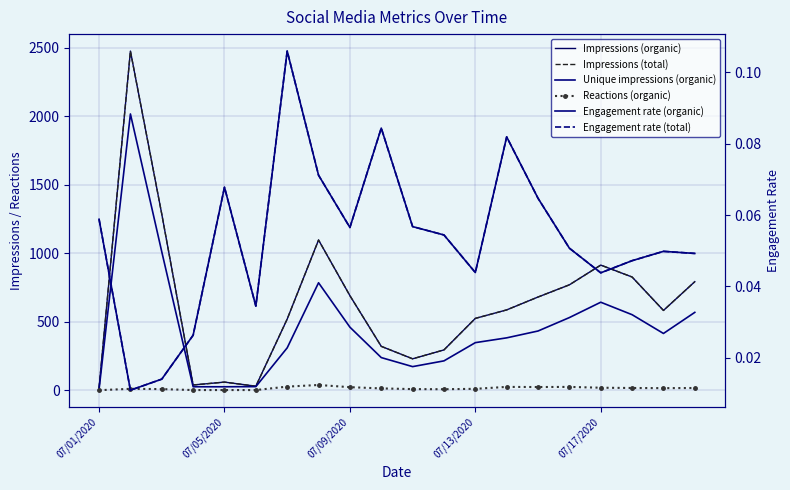

True or false: Reactions (organic) has more than 2 interior local peaks.

True